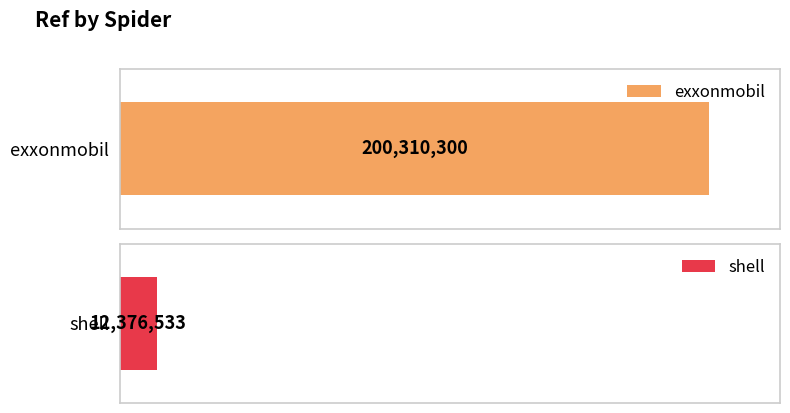

Between exxonmobil and shell, which is larger?

exxonmobil